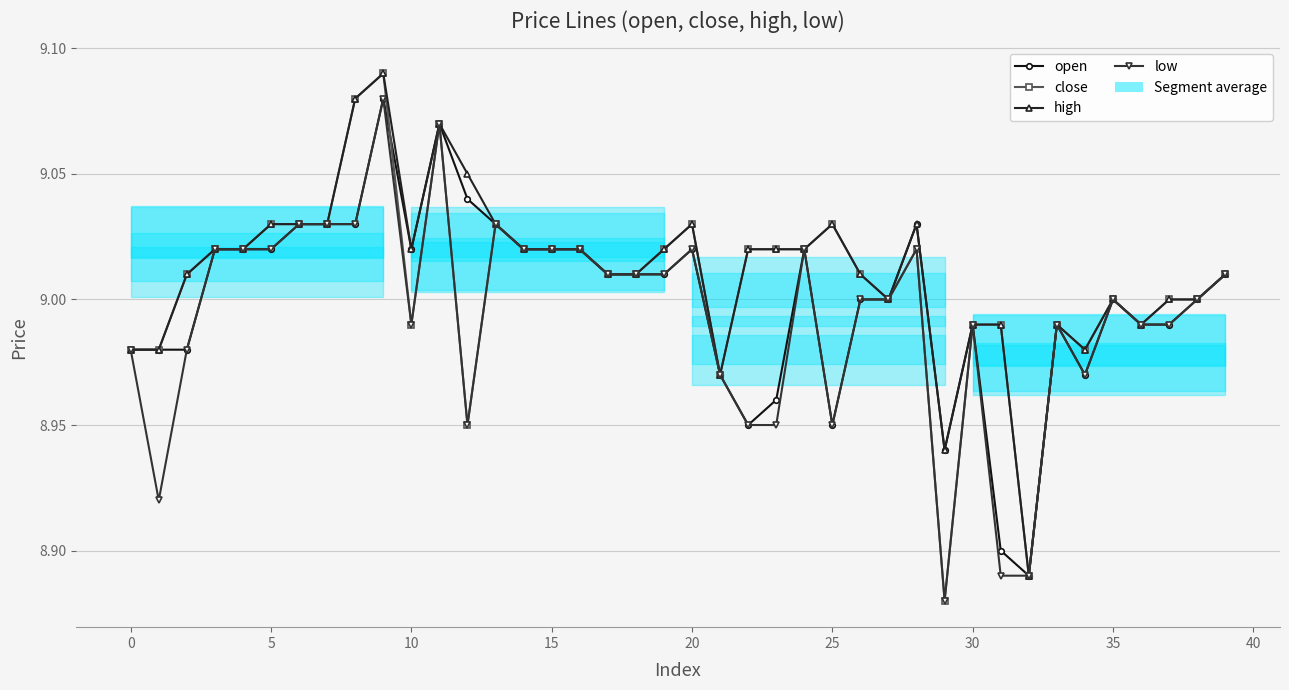

Rank the series at 18 from highest to lowest value.

open, close, high, low